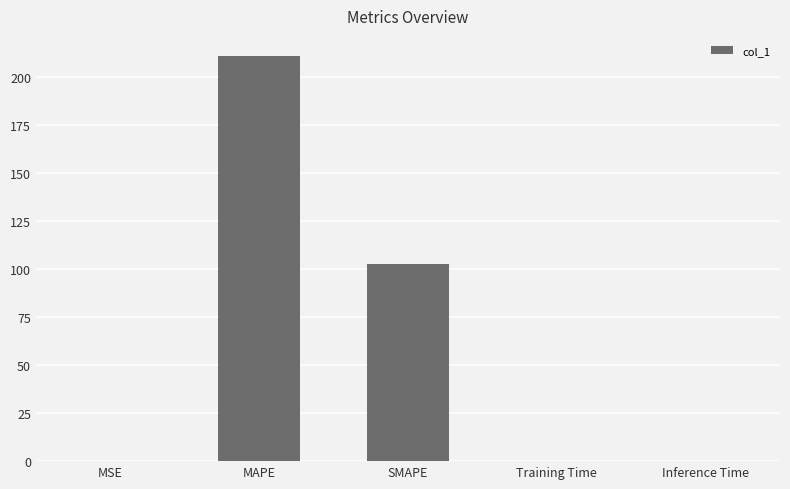

Are the bars horizontal?

No